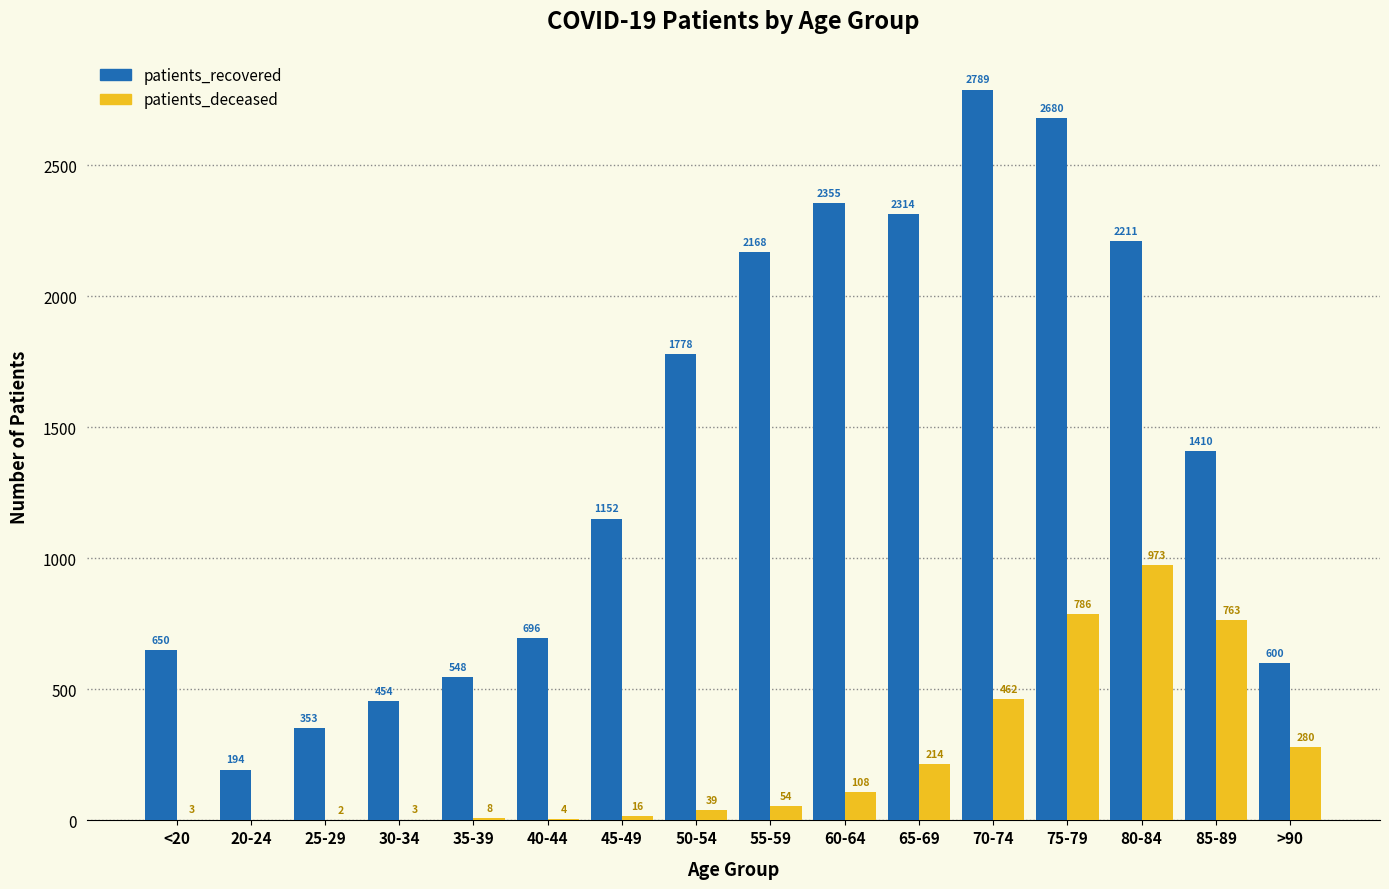

Where is patients_recovered nearest to the value 1491?

85-89